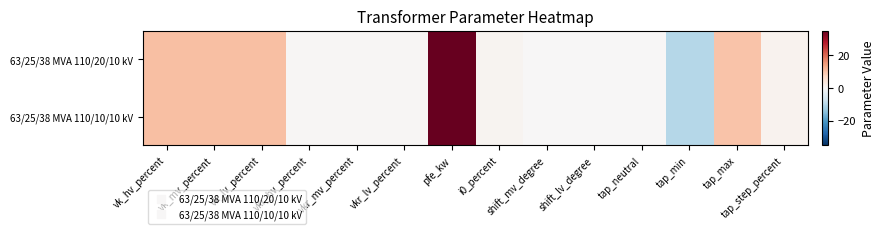

Between vk_lv_percent and tap_neutral, which series saw the biggest shift?

63/25/38 MVA 110/20/10 kV